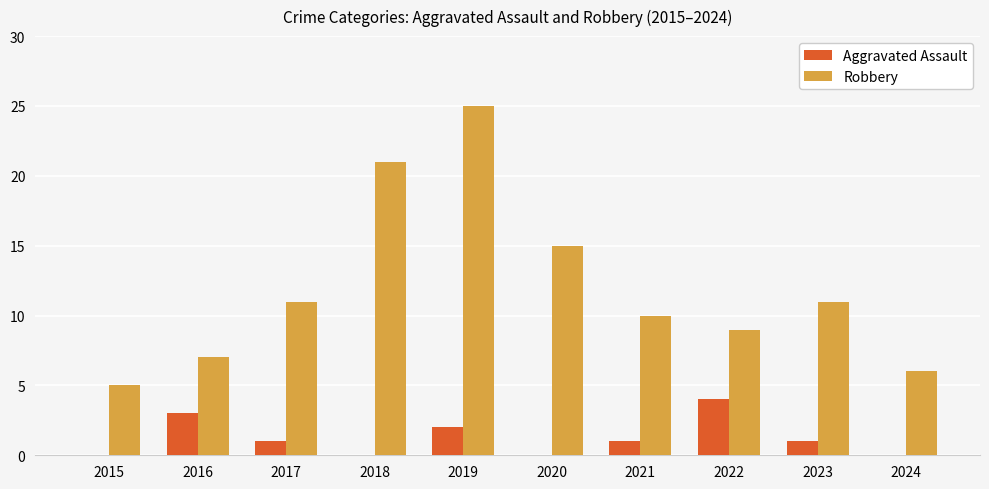

Are the bars horizontal?

No